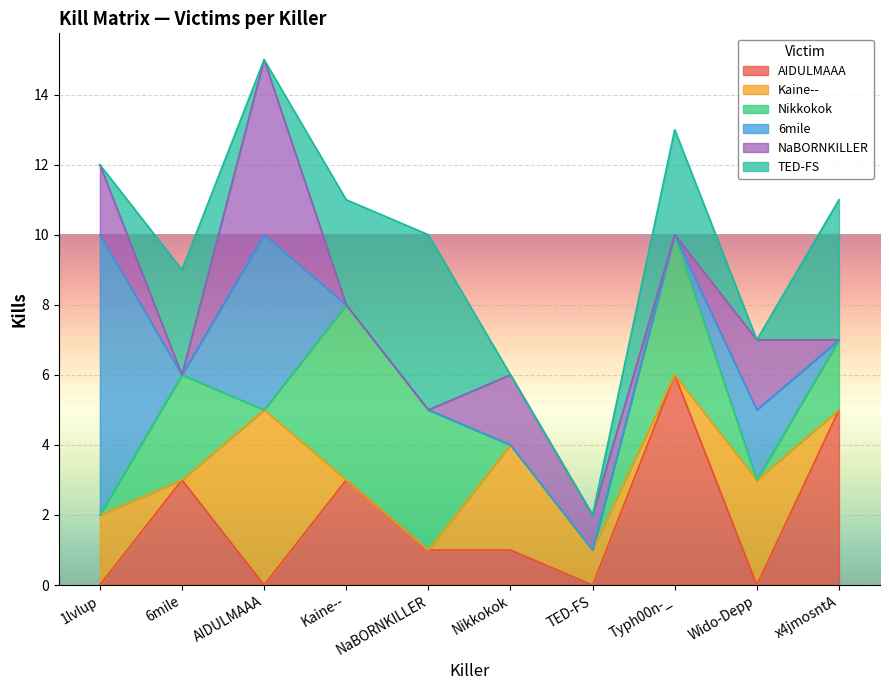

Which series has the largest total across all categories?

AIDULMAAA